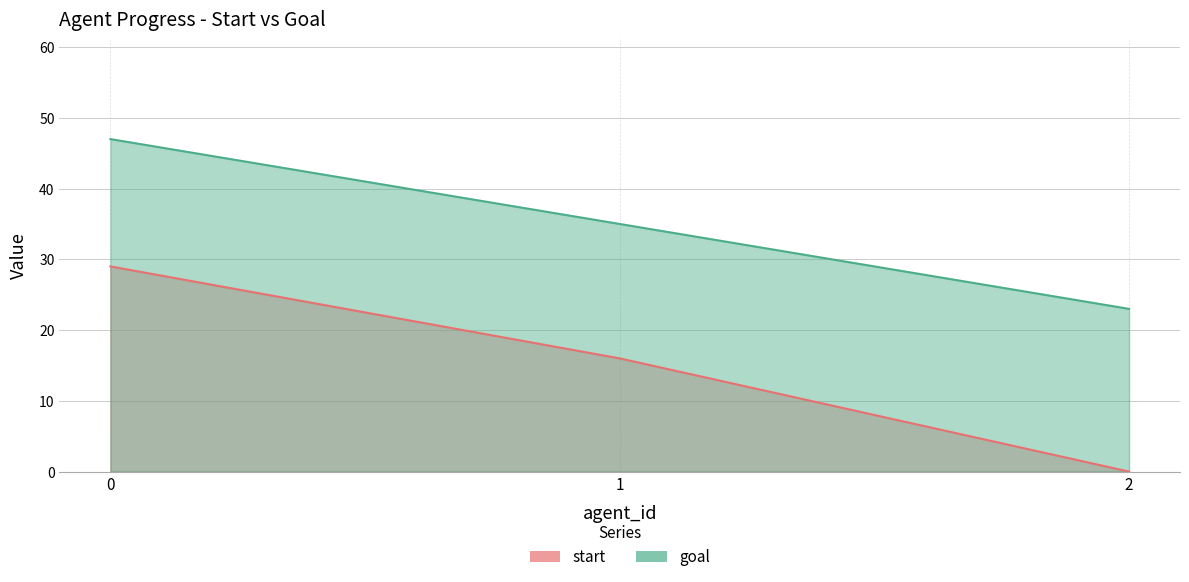

What are all the series names shown in the legend?

start, goal